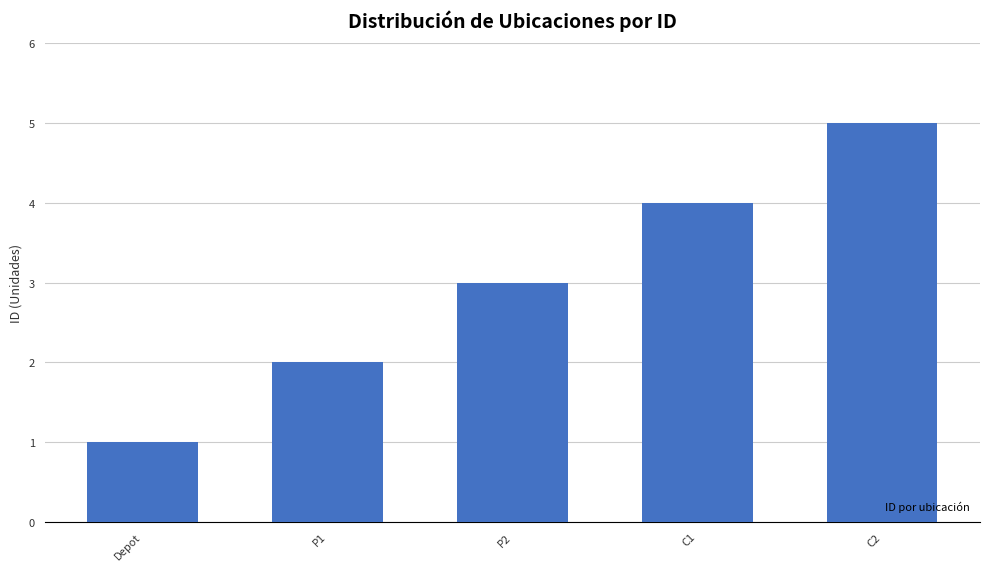

What is the value of the 2nd bar from the left?

2